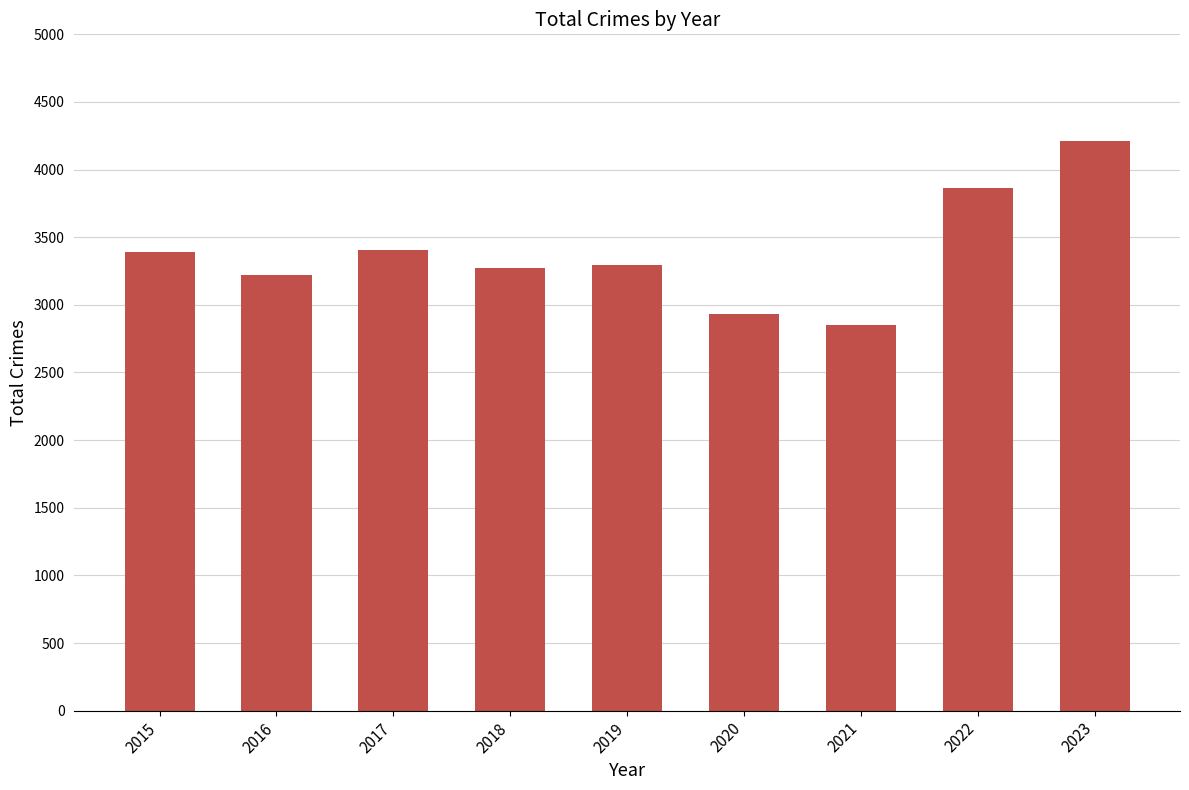

What is the sum of the values at 2015 and 2017?

6795